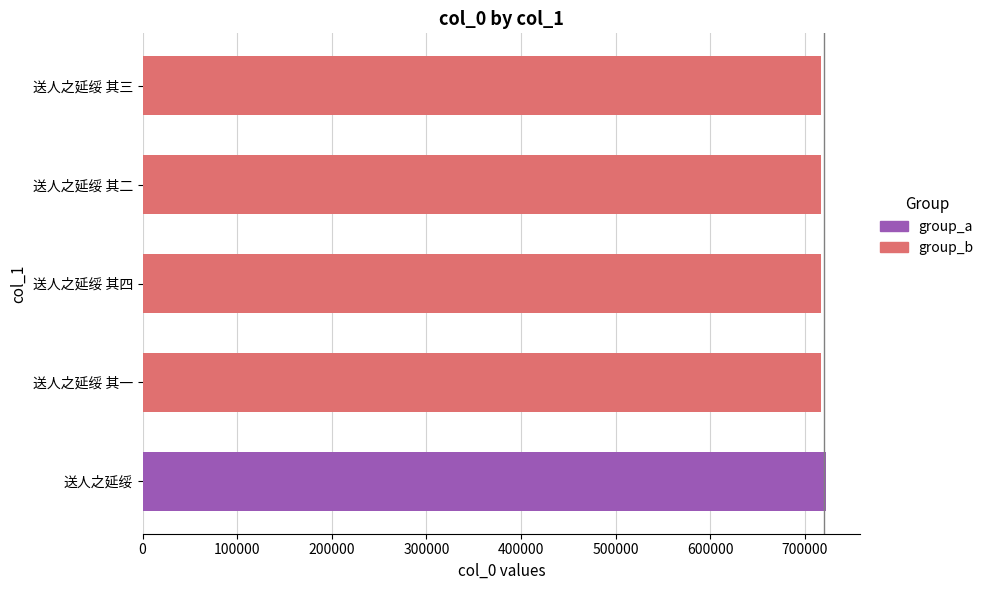

What is the greatest value displayed?

722142